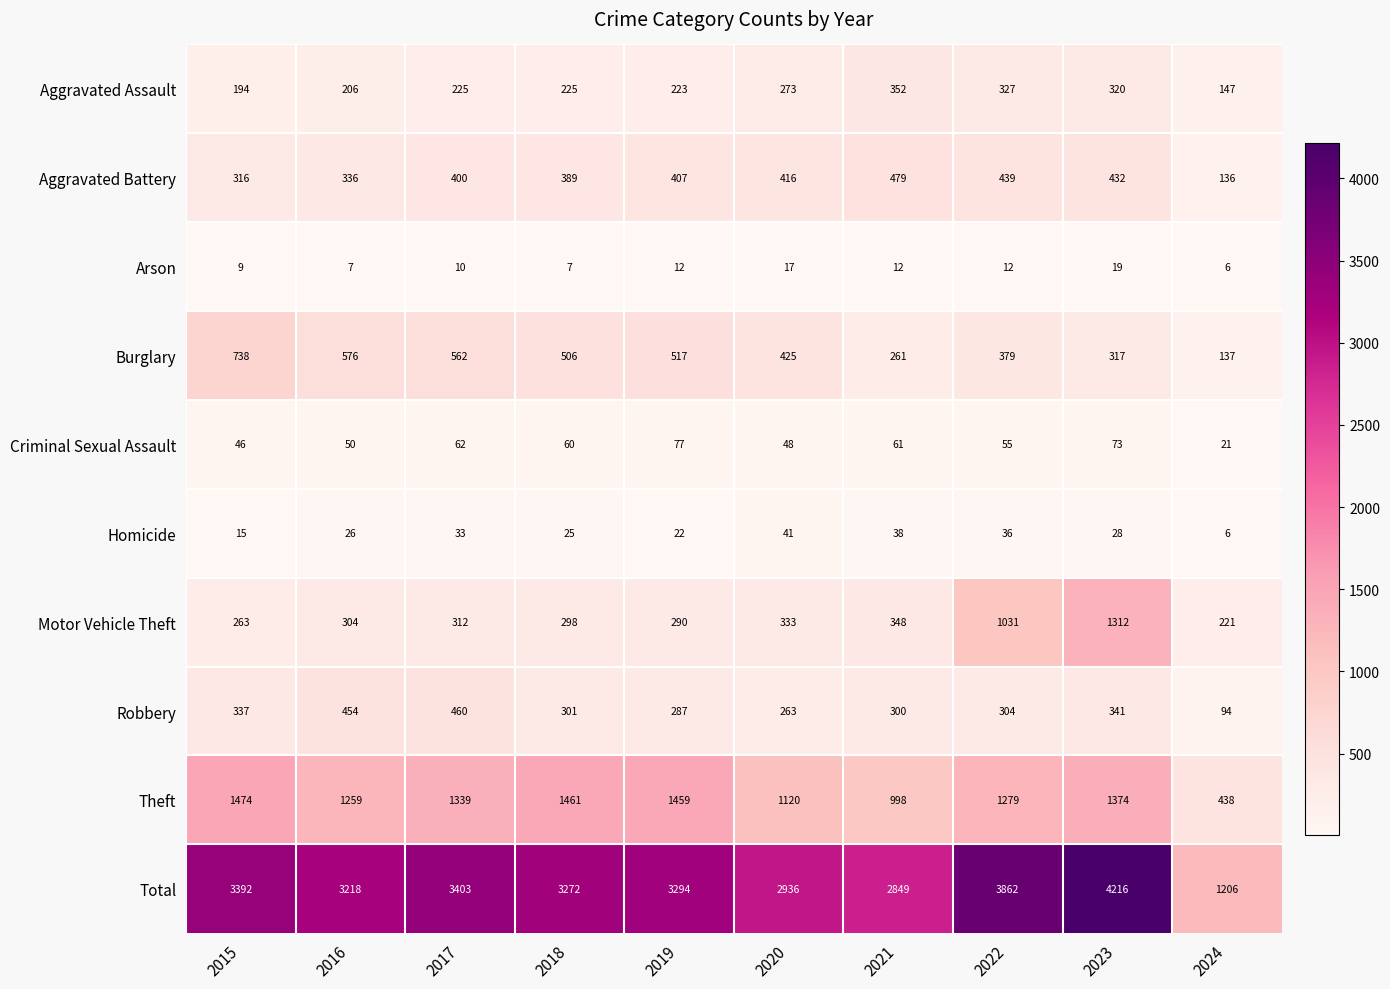

Which series has the largest total across all categories?

Total